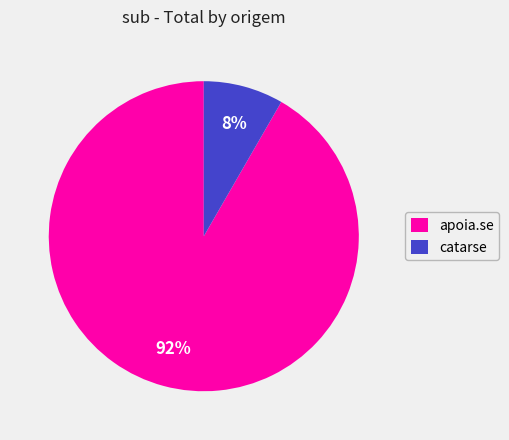

Which slice is the smallest?

catarse